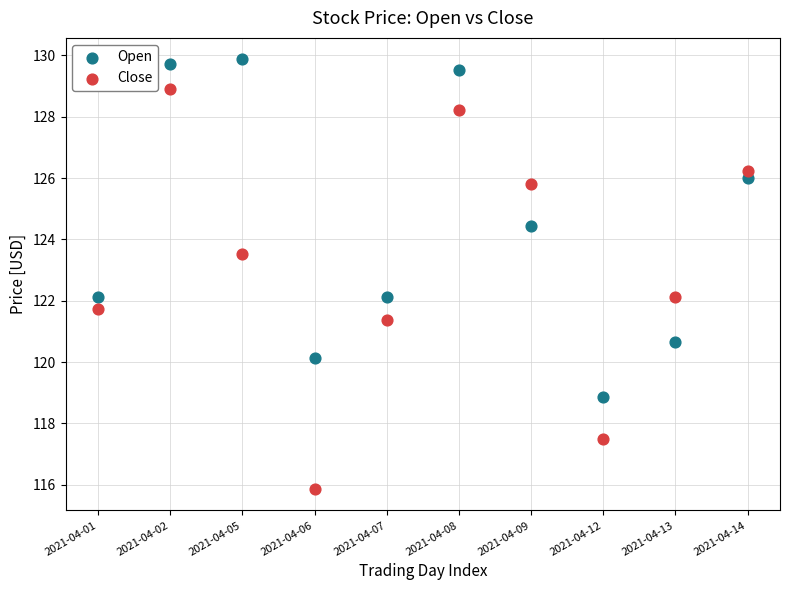

Which series has the largest Y range (max minus min)?

Close